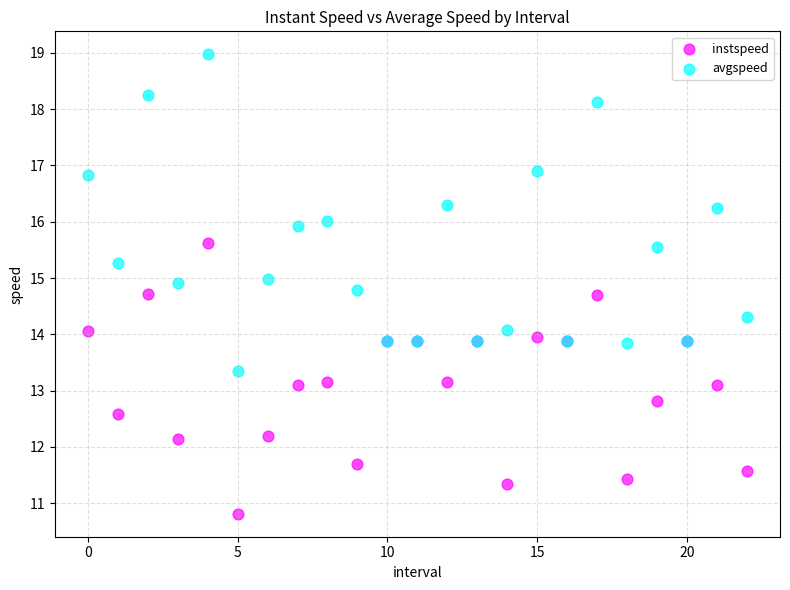

Which series has the largest Y range (max minus min)?

avgspeed